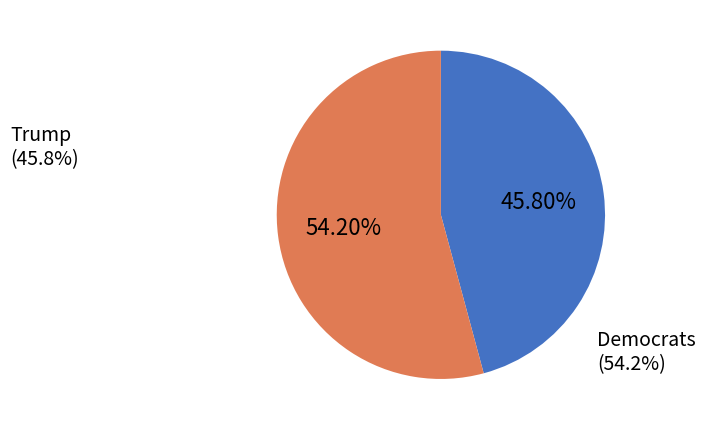

Approximately how many times larger is the value at Democrats compared to Trump?

1.2